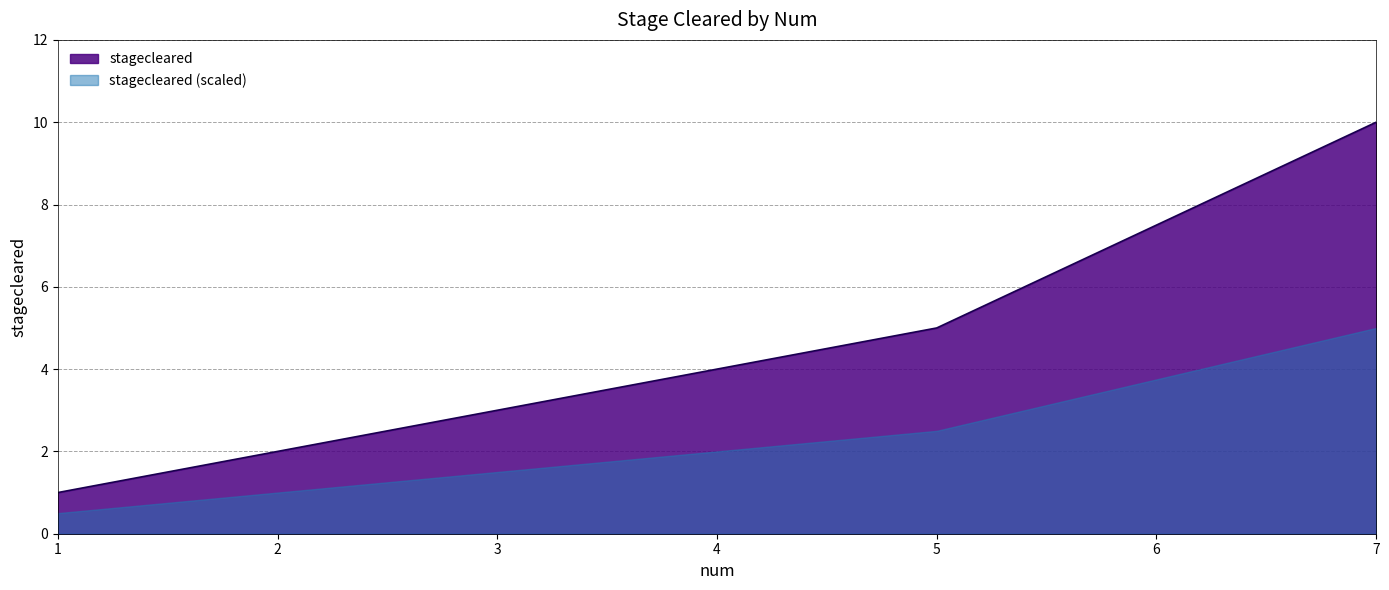

What is the change in value from 2 to 3?

+1